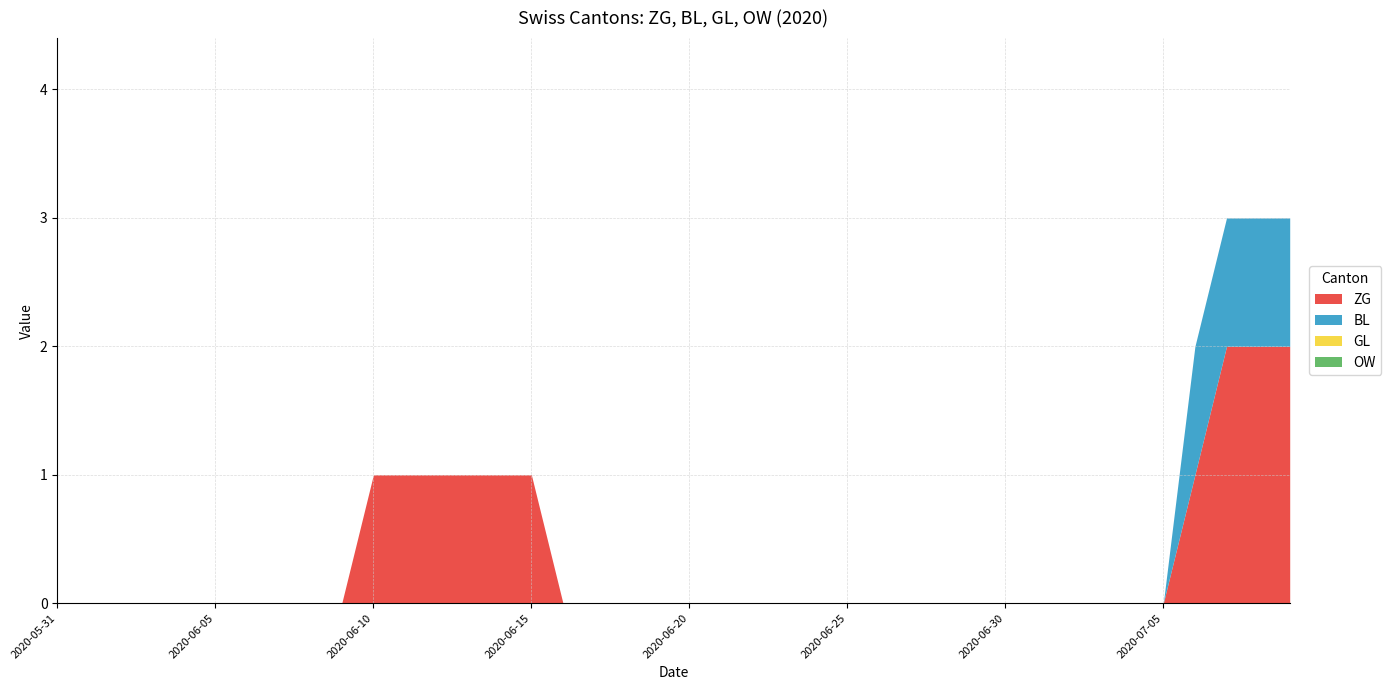

Which series has the largest range (max minus min)?

ZG